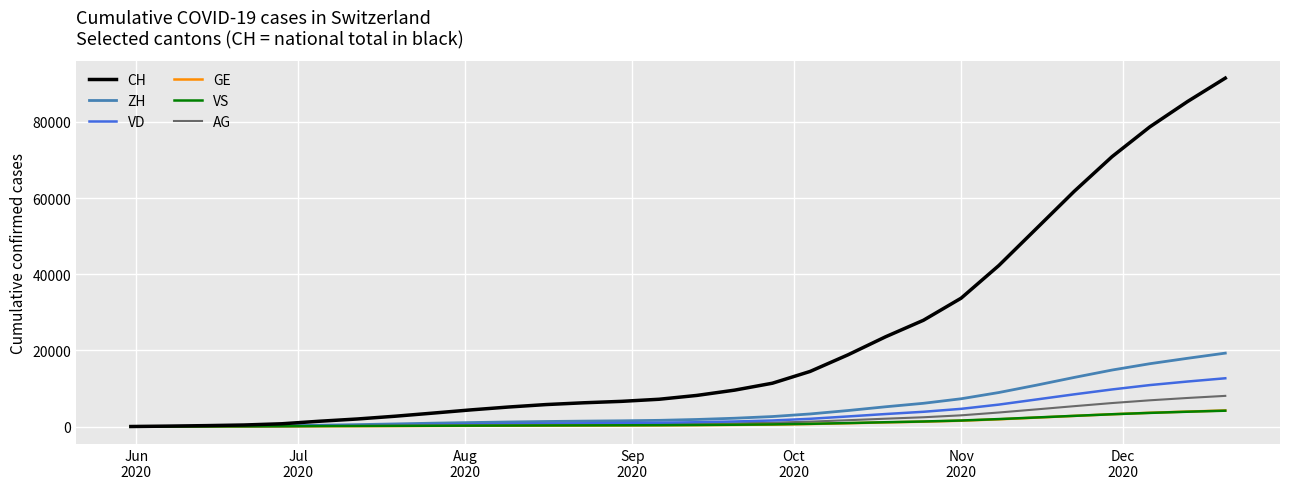

Which series has the largest total across all categories?

CH